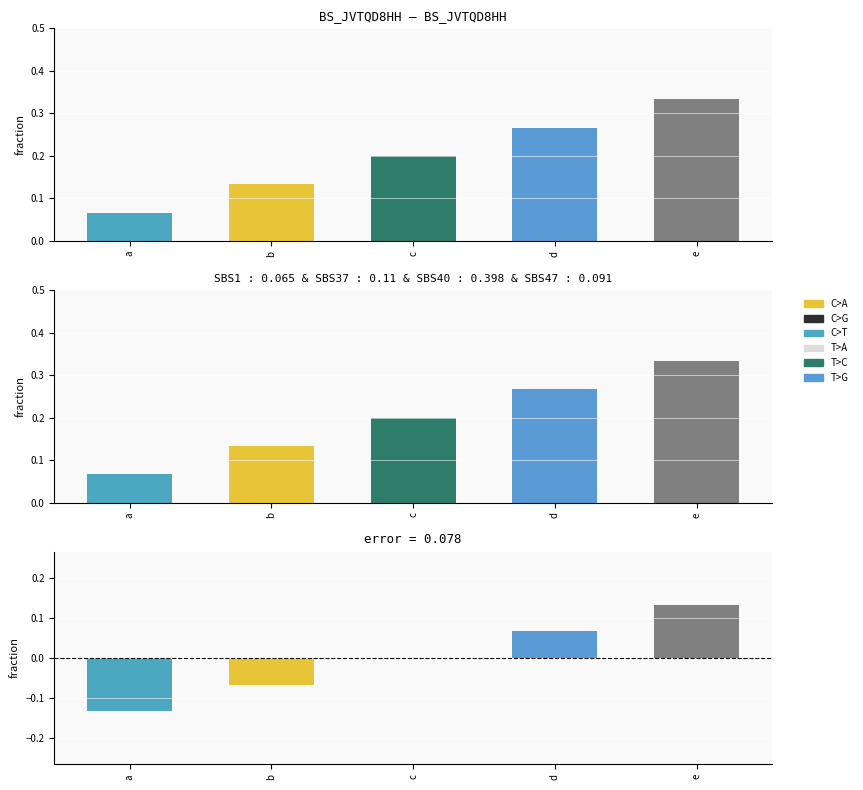

The chart shows a value of -0.1 at a. True or false?

False